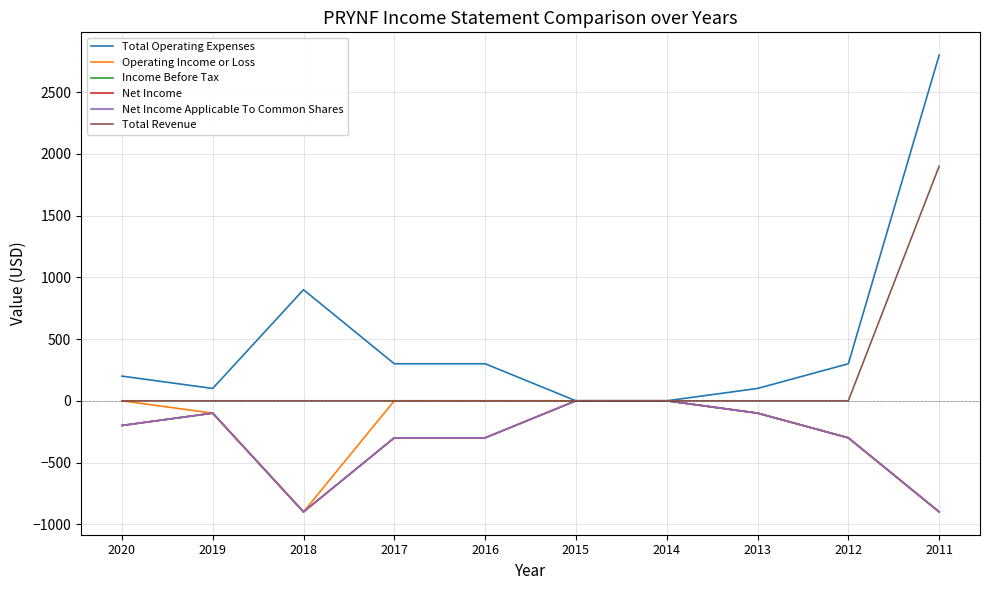

Is this an area chart (filled region under the line)?

No